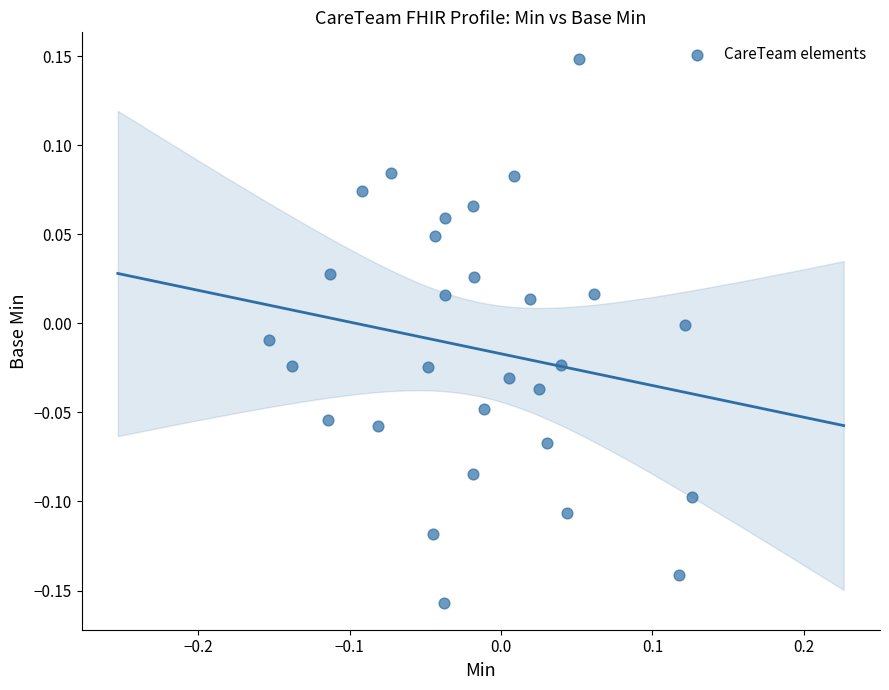

What is the range of X values (max minus min)?

0.3